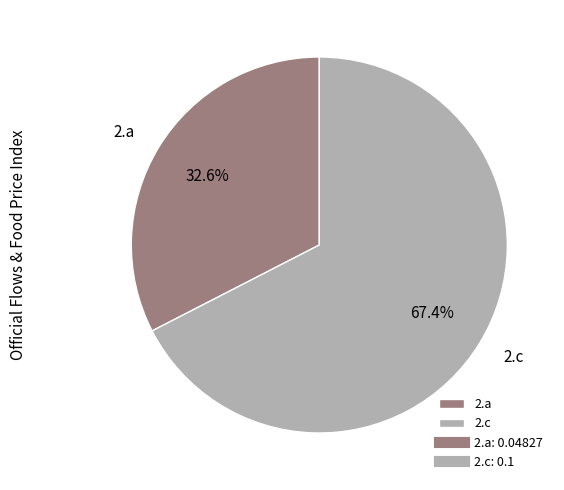

Is the sum of 2.c and 2.a greater than half?

Yes